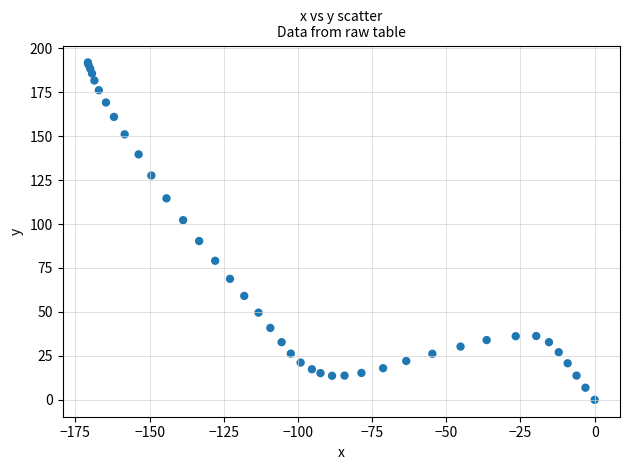

What Y value in the scatter plot is closest to 95?

90.3